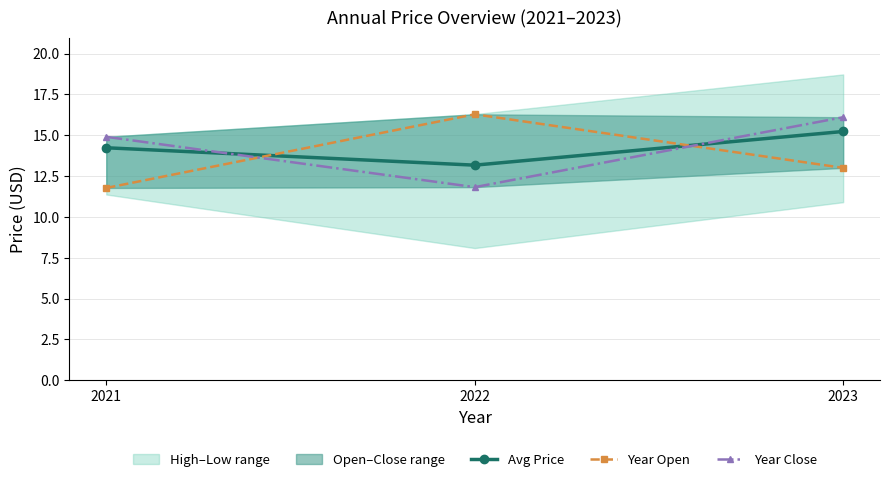

What is the difference between the Year Close values at 2021 and 2022?

3.1